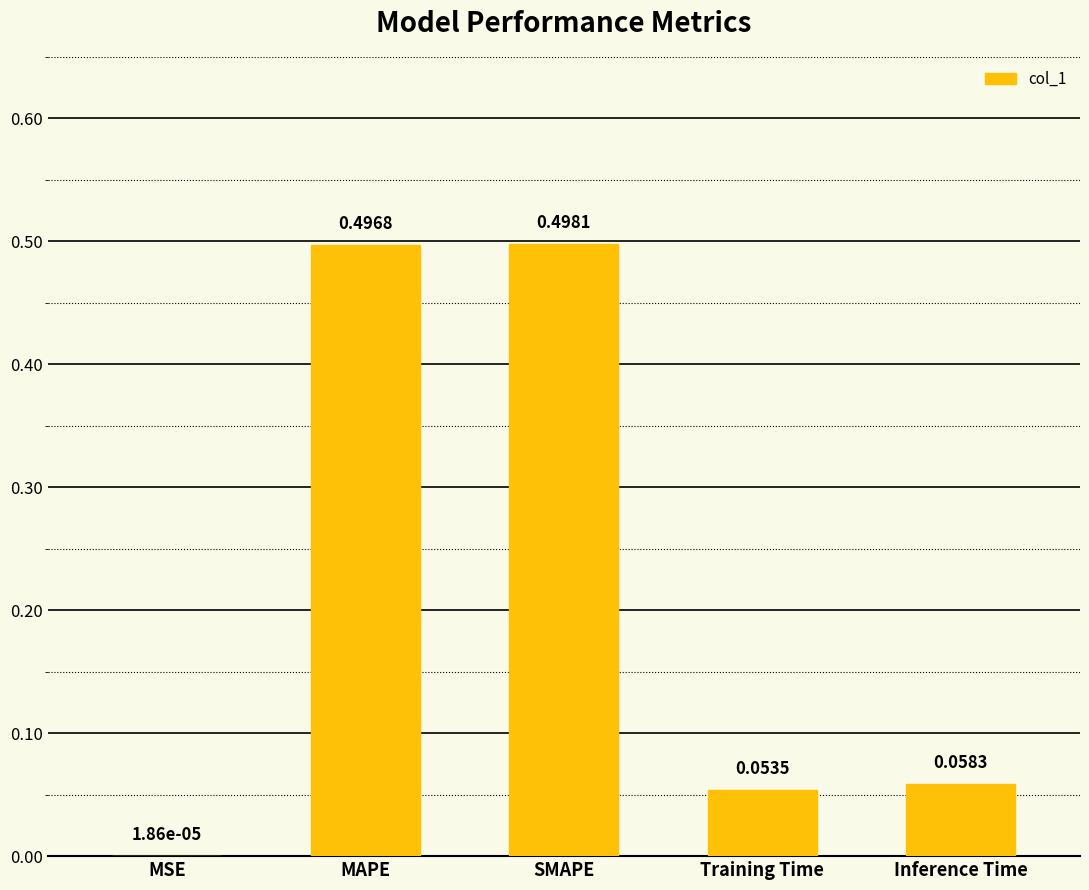

Count the number of categories in the chart.

5